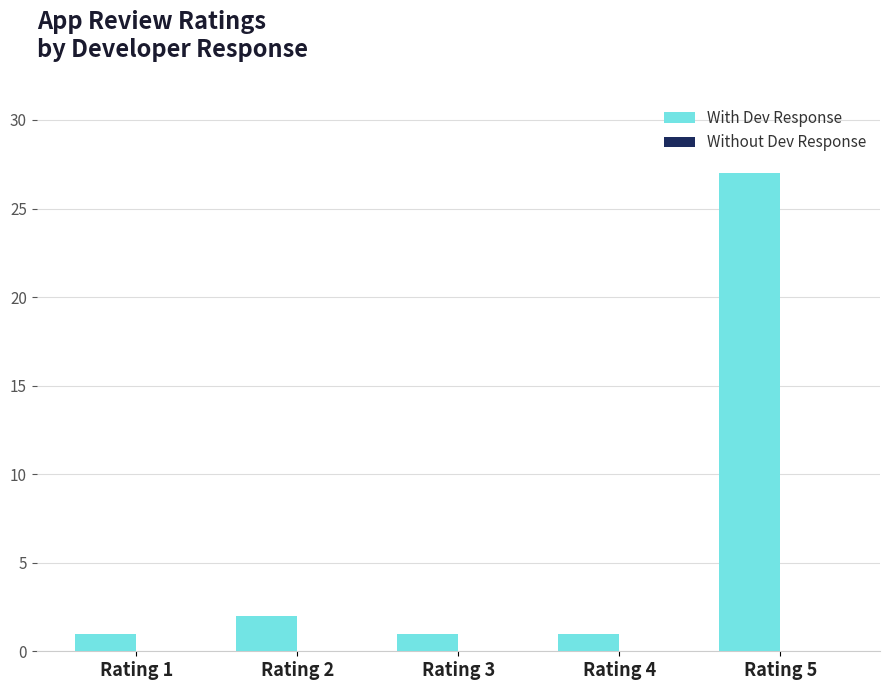

At which label is the value closest to 14?

Rating 2